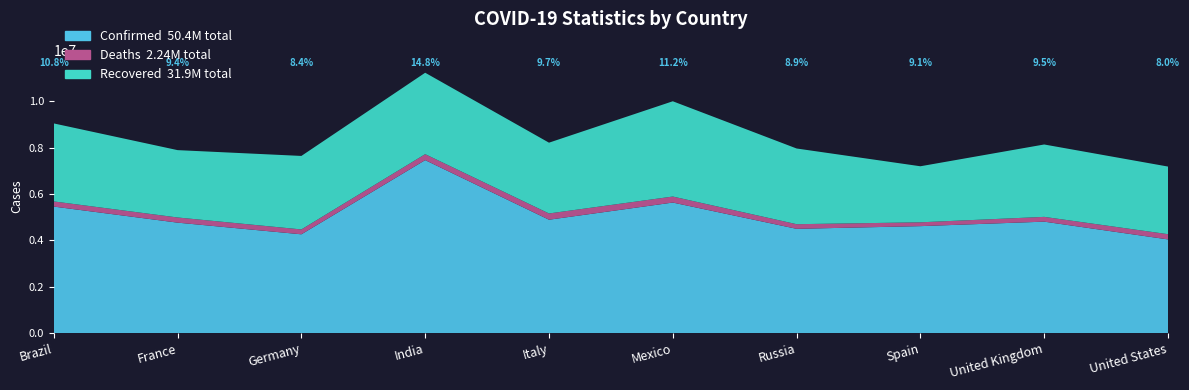

Reading left to right, what are all the values shown in this chart?

Confirmed: Brazil=5459110	France=4765469	Germany=4261936	India=7464809	Italy=4891820	Mexico=5632946	Russia=4498728	Spain=4614646	United Kingdom=4808425	United States=4041515
Deaths: Brazil=222424	France=223333	Germany=210541	India=257437	Italy=270143	Mexico=259871	Russia=200076	Spain=165317	United Kingdom=206574	United States=225755
Recovered: Brazil=3367134	France=2907060	Germany=3172883	India=3514596	Italy=3055729	Mexico=4112546	Russia=3267724	Spain=2419315	United Kingdom=3124525	United States=2919008